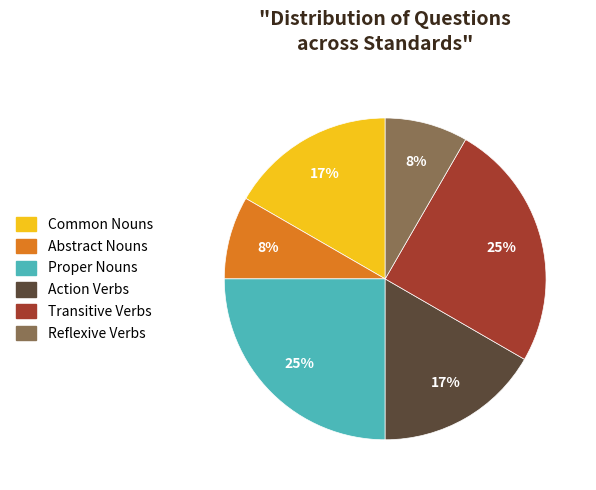

To the nearest percent, what is the average slice percentage?

17%